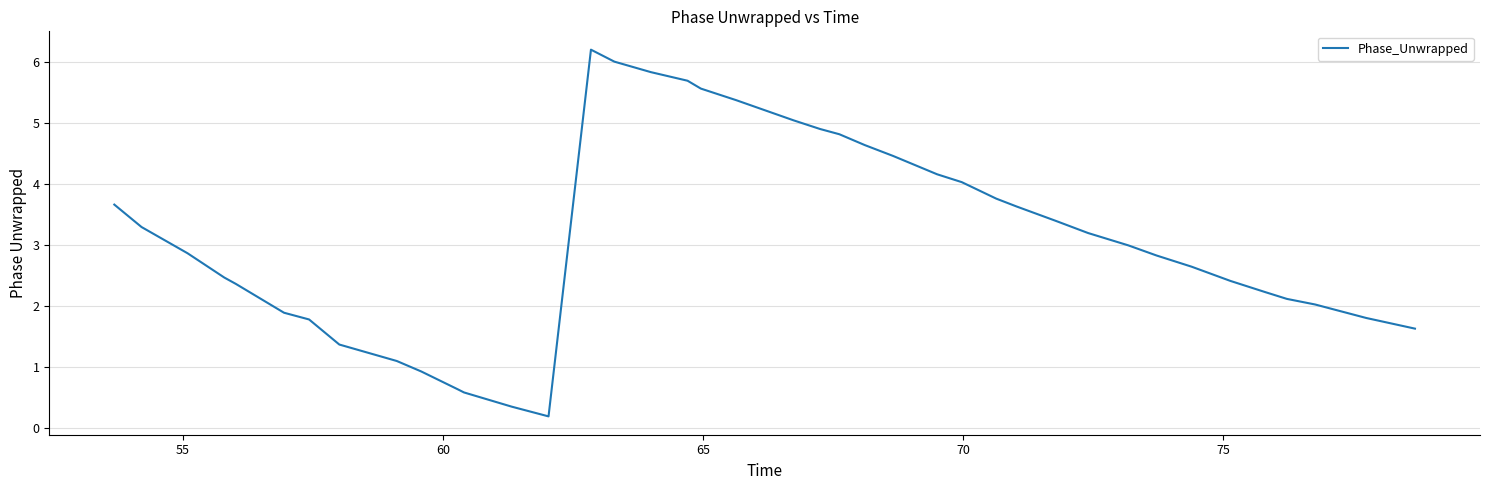

Count the number of data series in this chart.

1